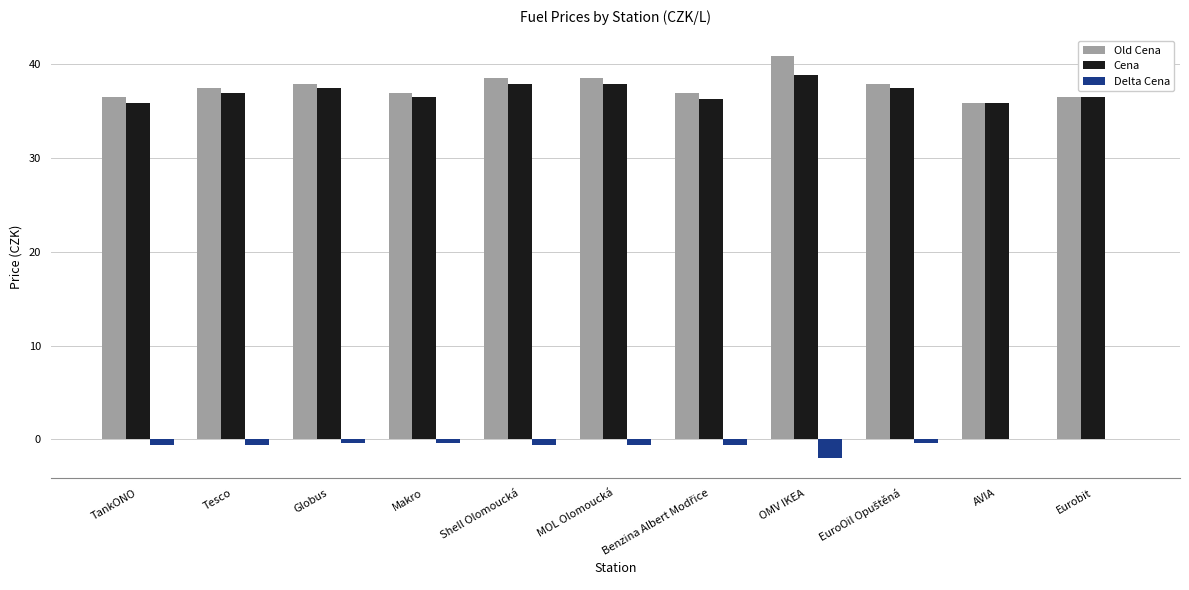

What is the approximate value of Delta Cena at OMV IKEA?

-2.0